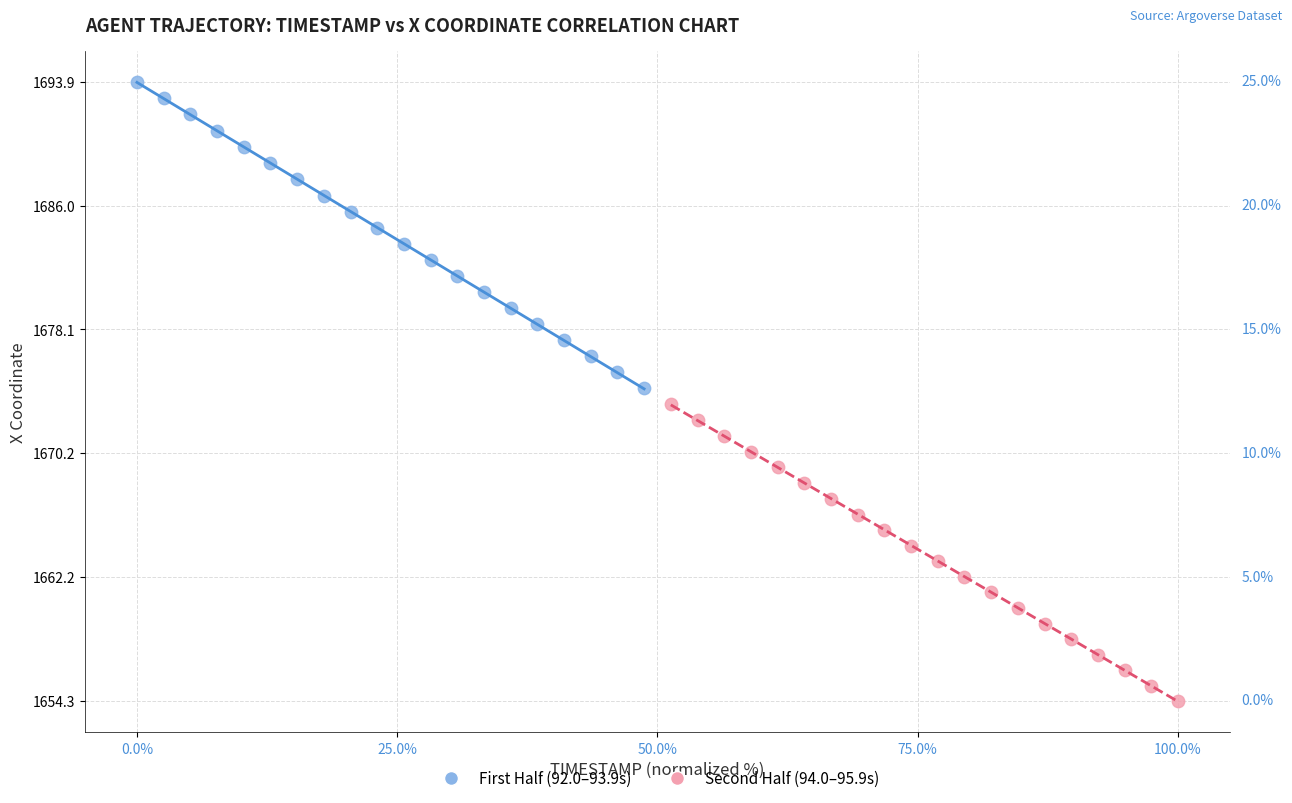

Which series has the largest Y range (max minus min)?

First Half (92.0–93.9s)